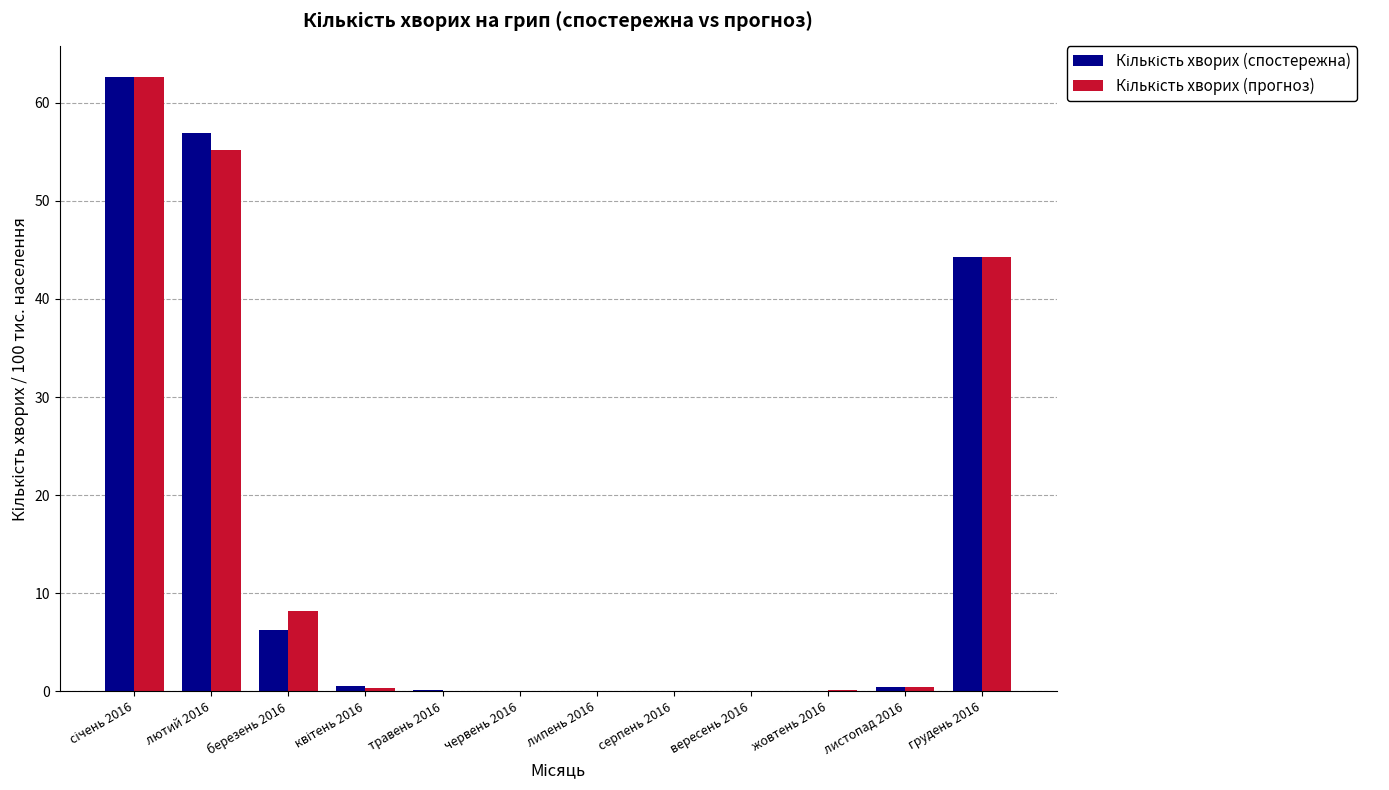

Count the number of data series in this chart.

2